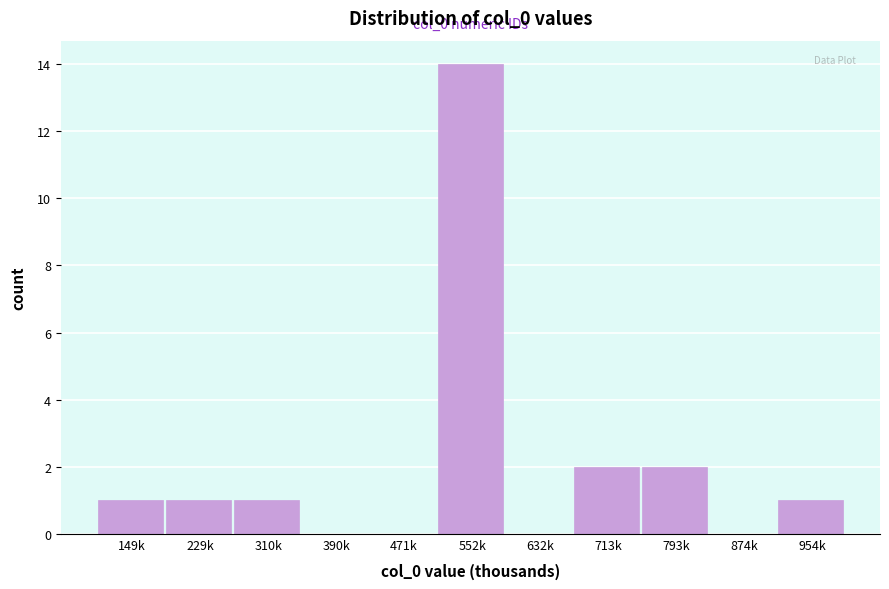

Reading left to right, extract all data points from this chart.

149k=1	229k=1	310k=1	390k=0	471k=0	552k=14	632k=0	713k=2	793k=2	874k=0	954k=1